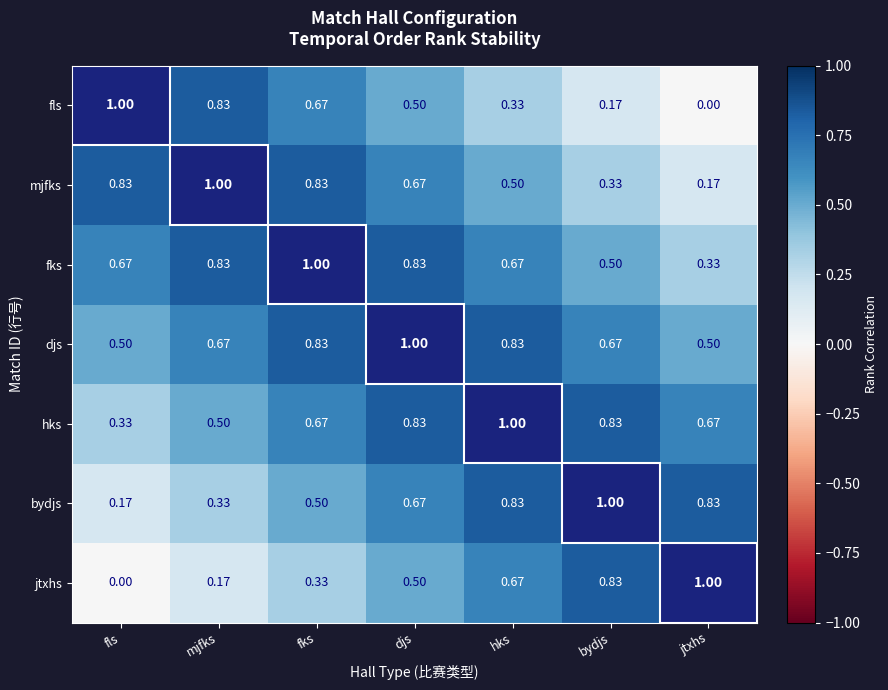

At which label does hks reach its minimum?

fls